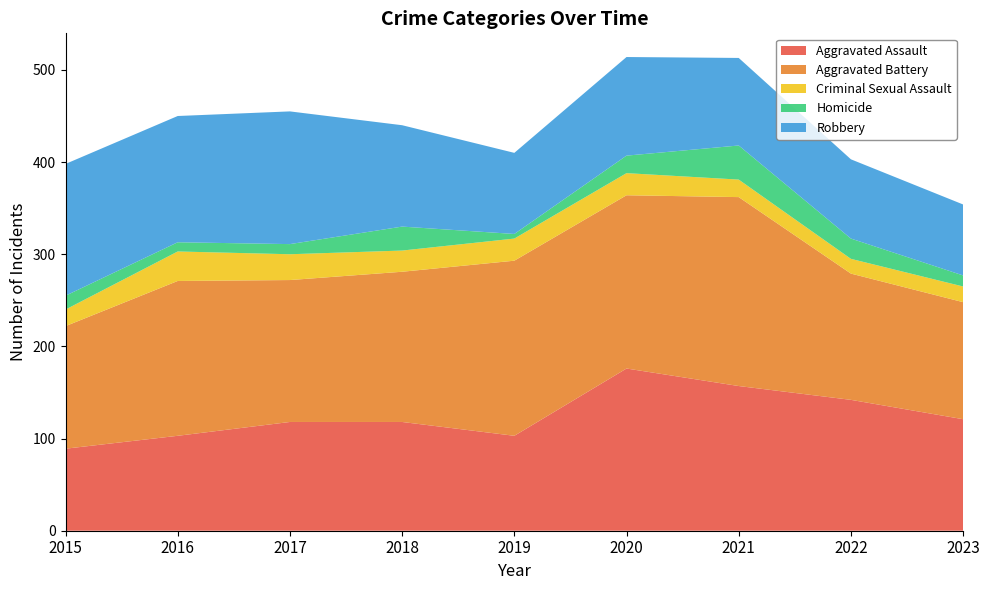

Reading left to right, what are all the values shown in this chart?

Aggravated Assault: 89	103	118	118	103	176	157	142	121
Aggravated Battery: 133	168	154	163	190	188	205	137	127
Criminal Sexual Assault: 18	32	28	23	24	24	19	16	17
Homicide: 15	10	11	26	5	19	37	22	12
Robbery: 143	137	144	110	88	107	95	86	77